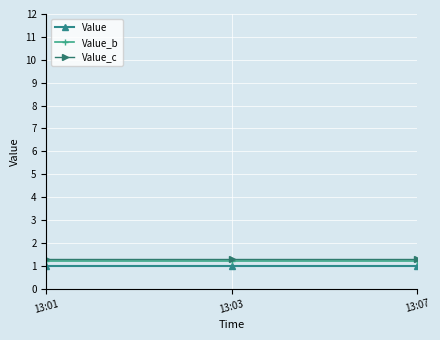

Which series has the largest total across all categories?

Value_c